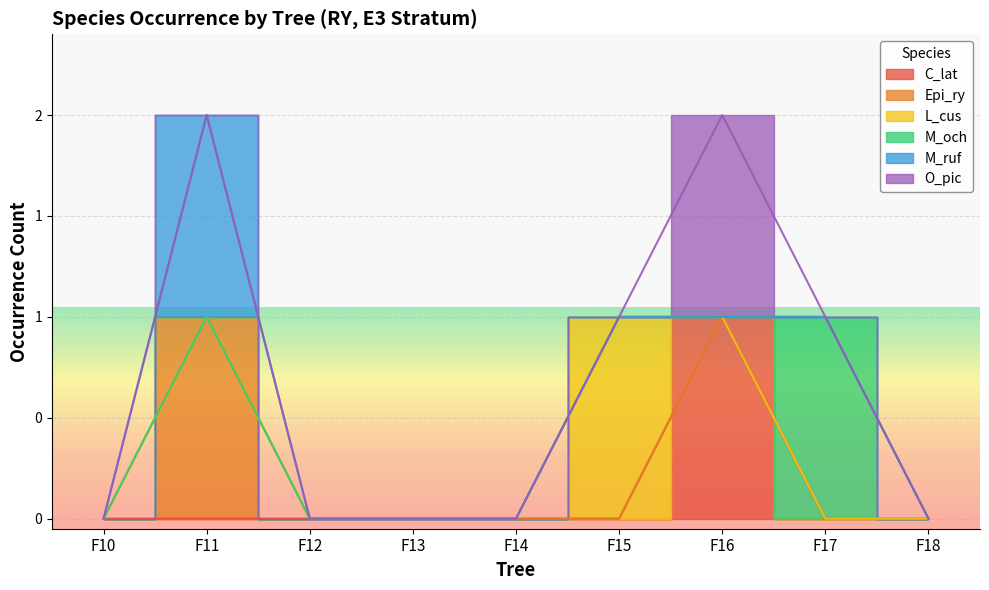

List the labels in order of M_och value, smallest first.

F10, F11, F12, F13, F14, F15, F16, F18, F17